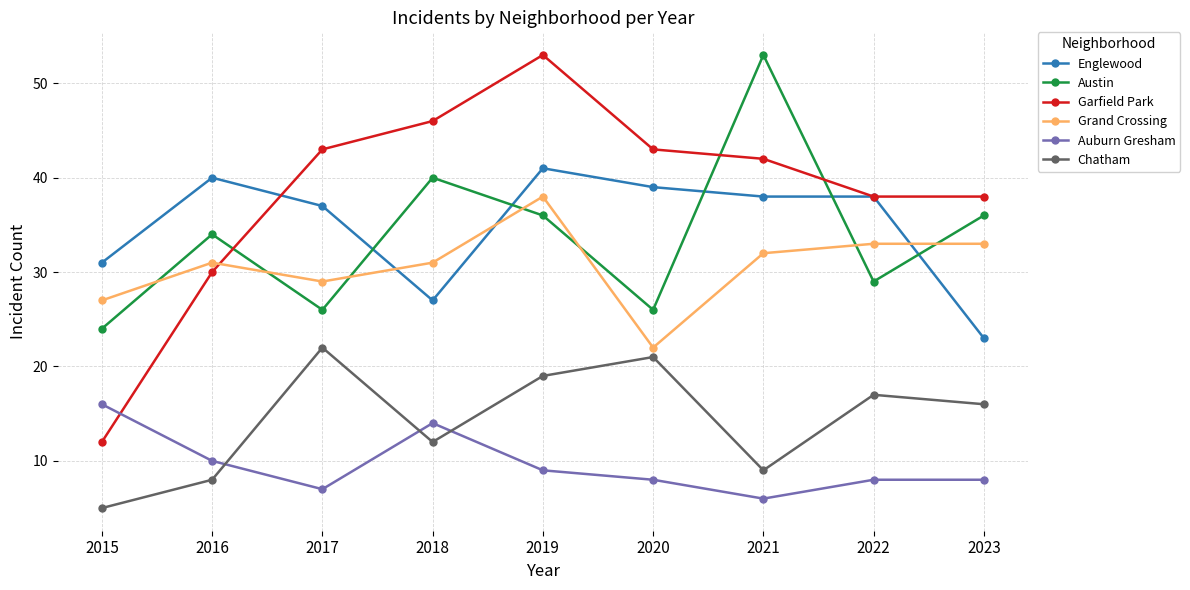

True or false: Grand Crossing has a value of 43 at 2016.

False